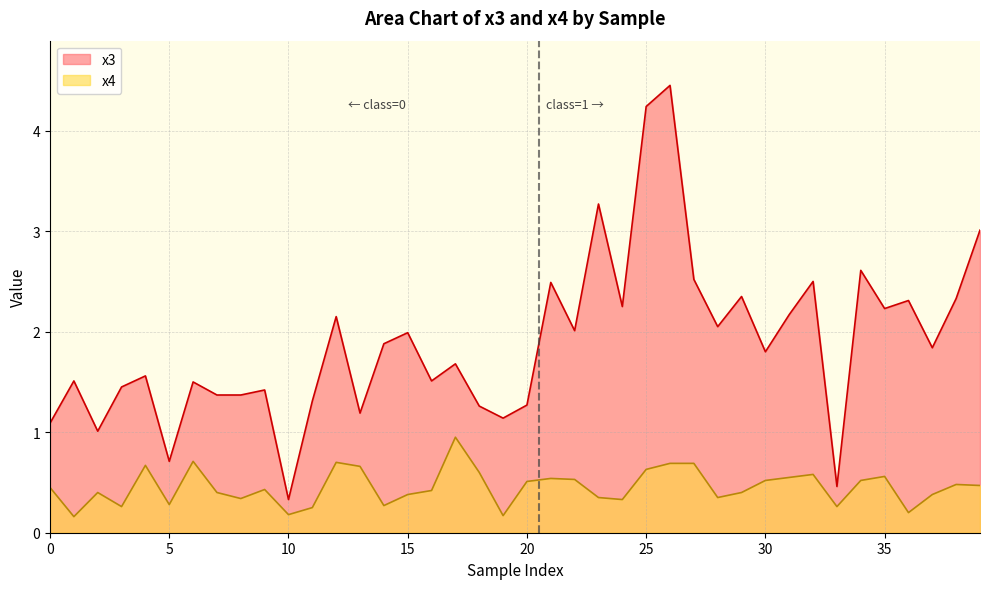

What is the difference between the maximum and minimum values in the x4 series?

0.8